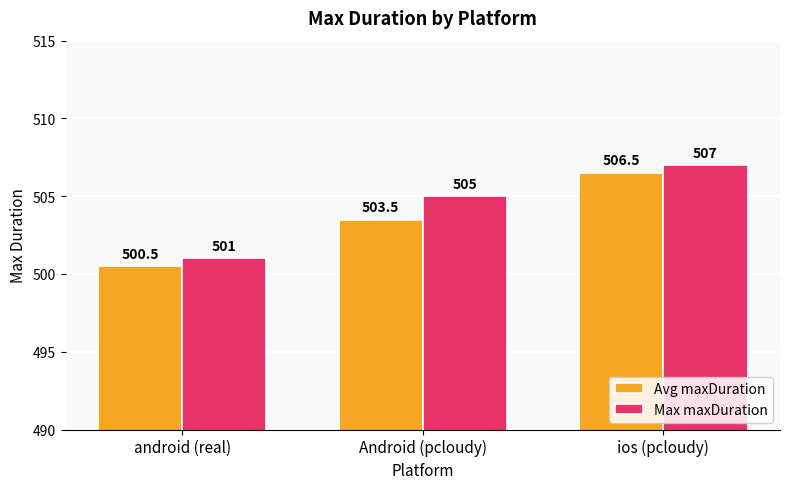

What is the minimum value shown in the chart?

500.5